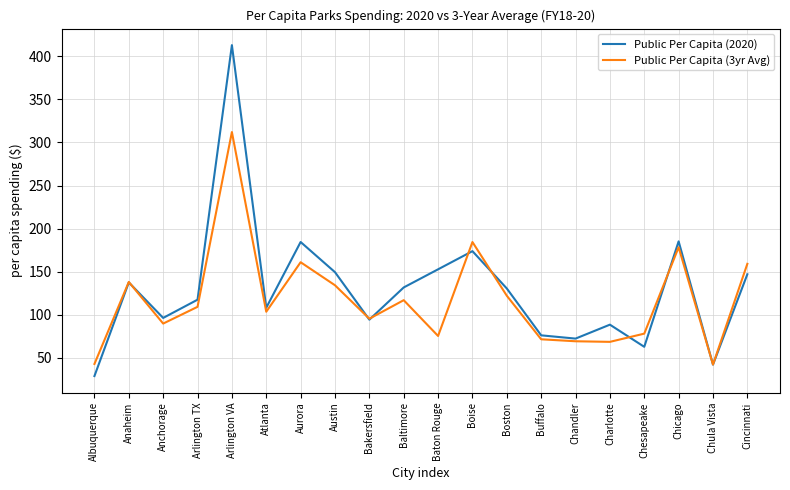

Where is the first local minimum for Public Per Capita (3yr Avg)?

Anchorage